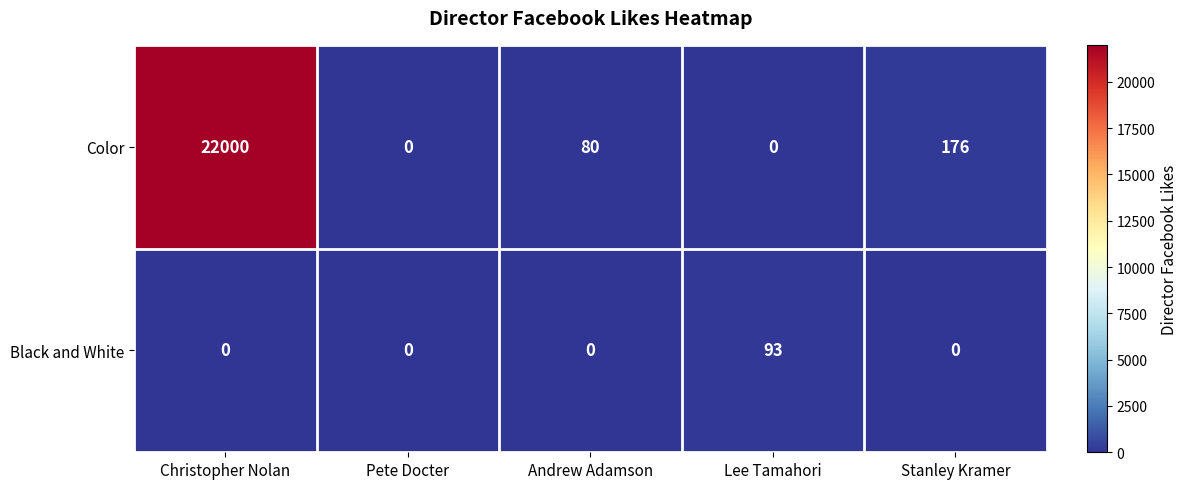

What is the difference between the Color values at Lee Tamahori and Andrew Adamson?

80